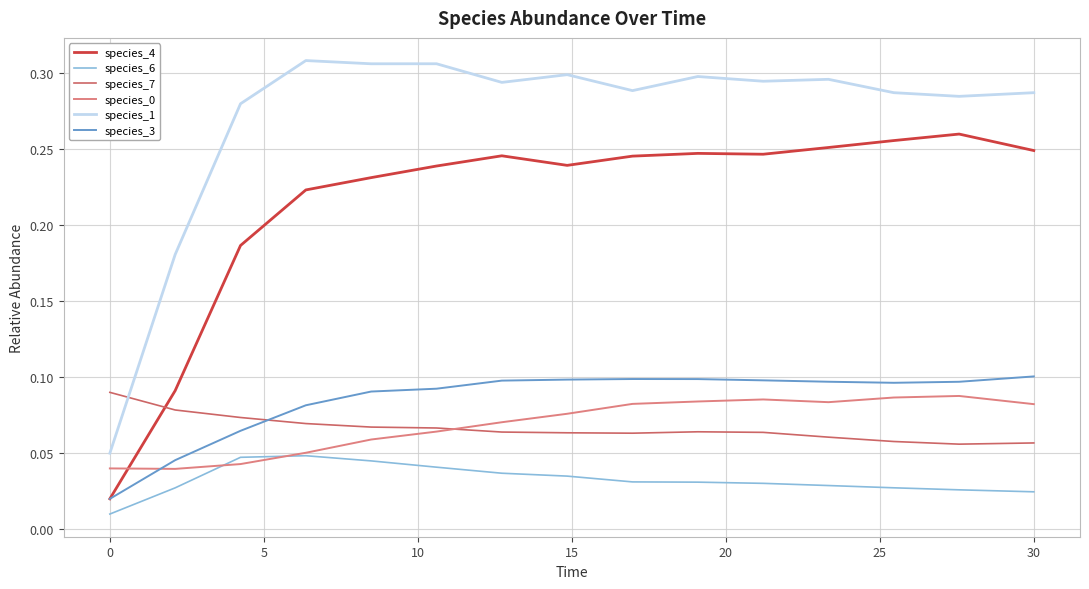

True or false: species_6 and species_7 cross at least once.

False